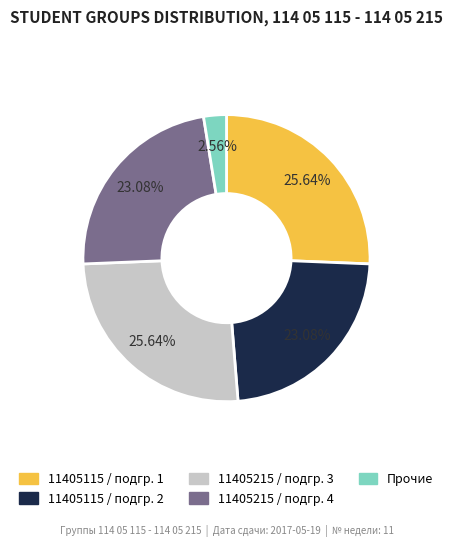

Is there a majority slice in this chart?

No